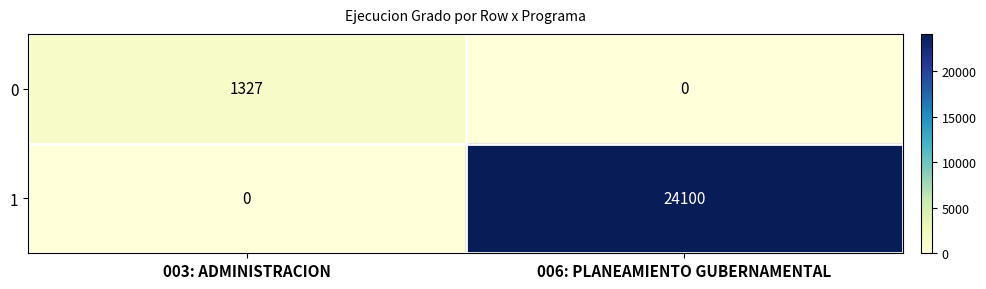

What is the maximum value shown in the chart?

24100